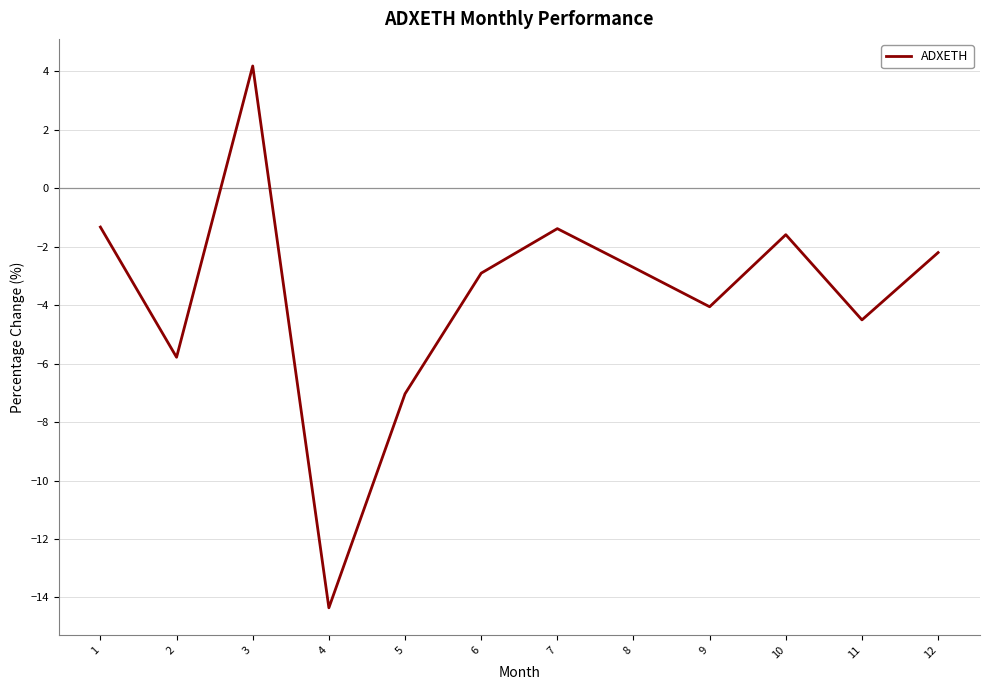

The value at 5 is -9.5. True or false?

False